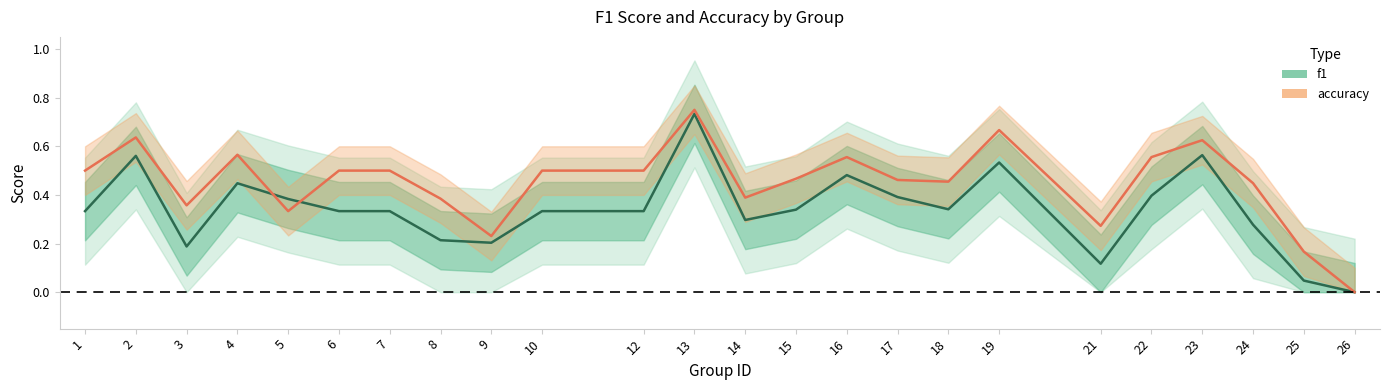

Read the accuracy value at 3.

0.4